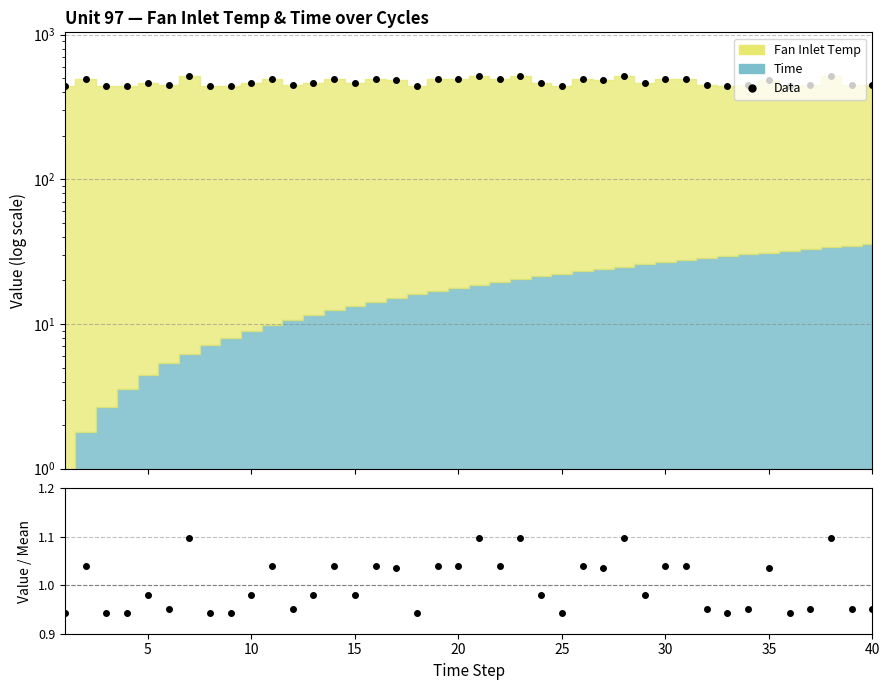

How many data points in Data are above 462?

24